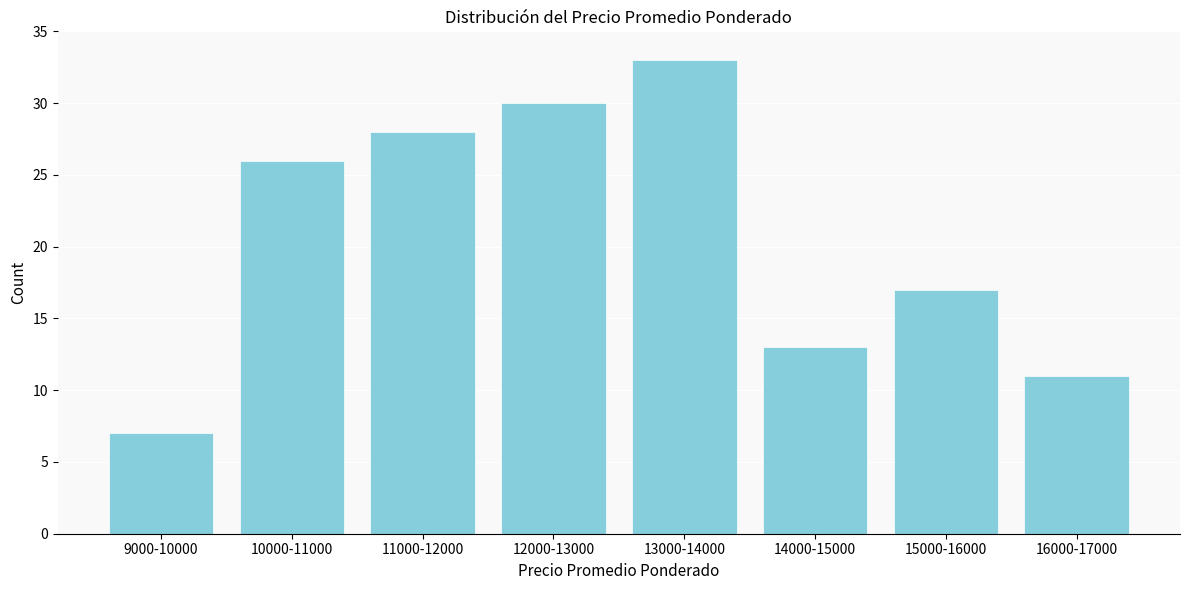

Reading right to left, list all the values displayed in this chart.

11	17	13	33	30	28	26	7